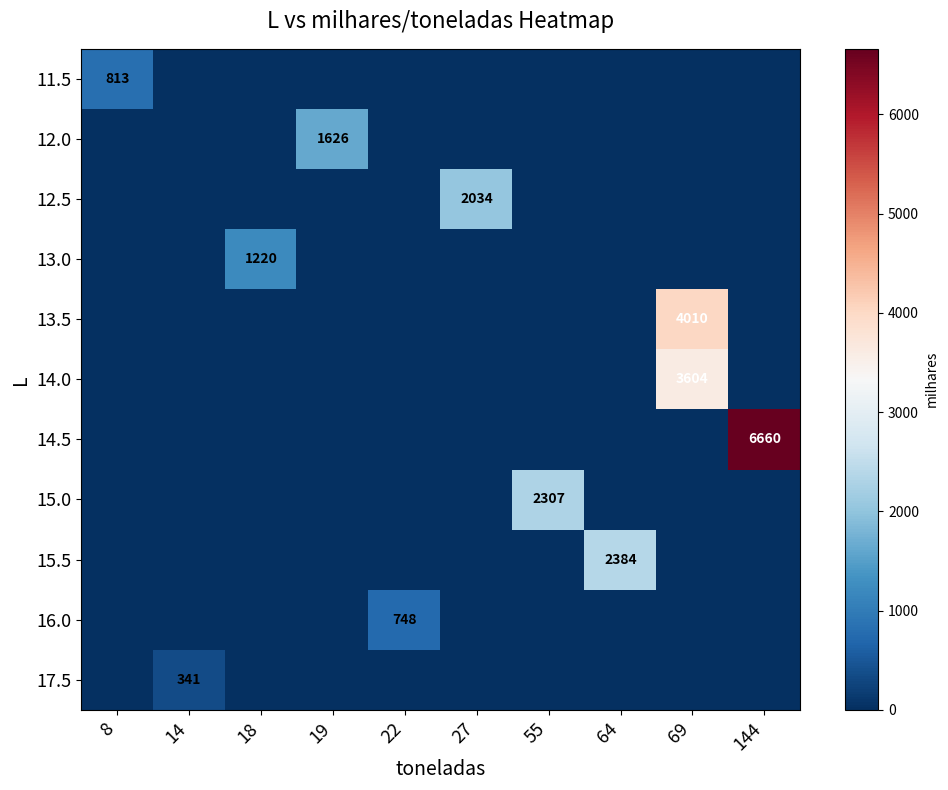

True or false: 12.5 has a value of 2949 at 27.

False